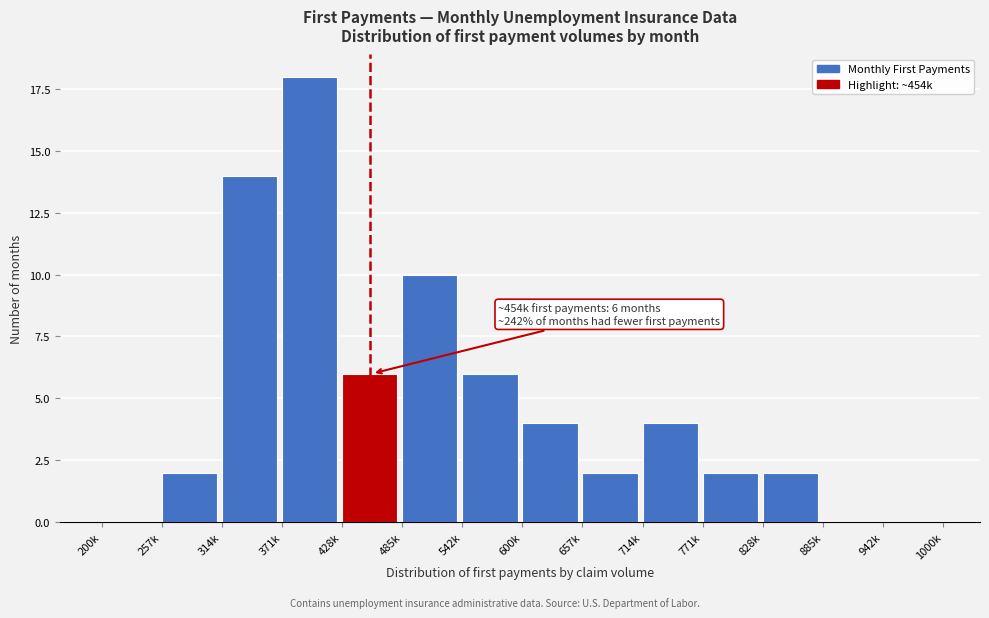

Reading left to right, transcribe all the data shown in this chart.

200k=0	257k=2	314k=14	371k=18	428k=6	485k=10	542k=6	600k=4	657k=2	714k=4	771k=2	828k=2	885k=0	942k=0